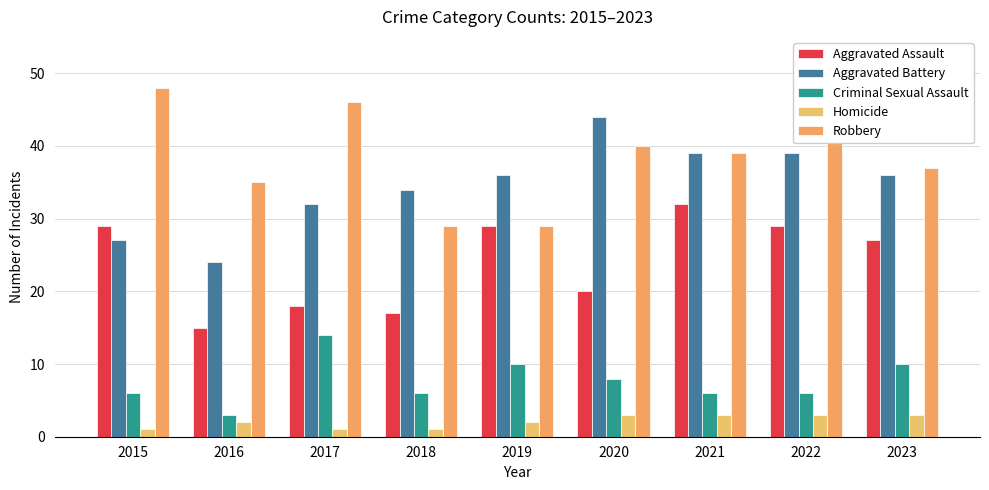

At which category is the sum across all series the highest?

2021